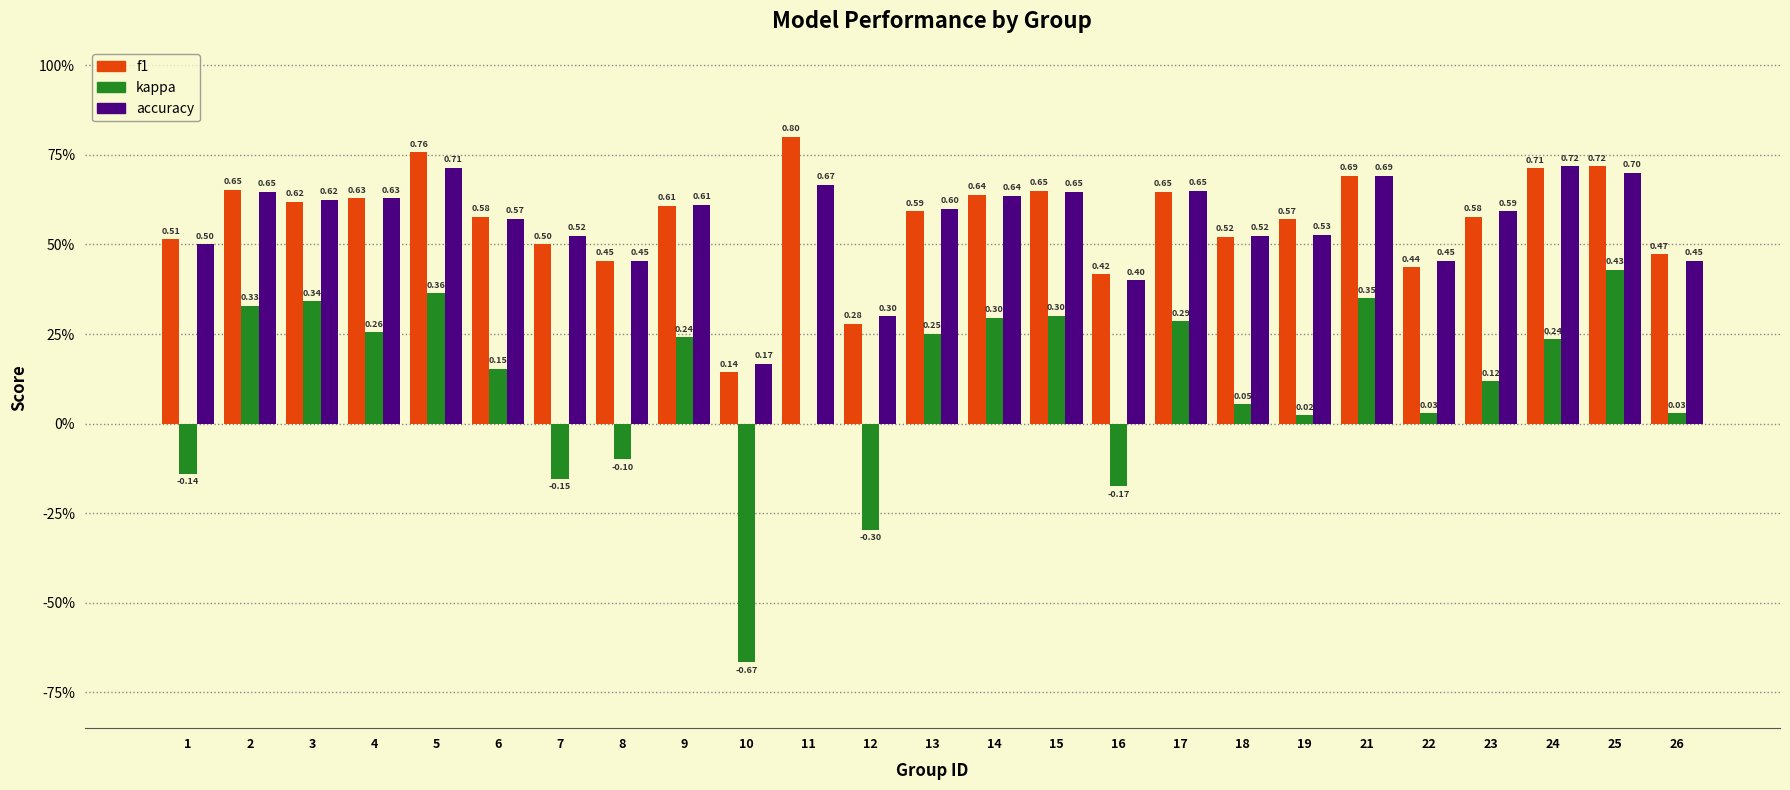

Rank the series at 16 from lowest to highest value.

kappa, accuracy, f1